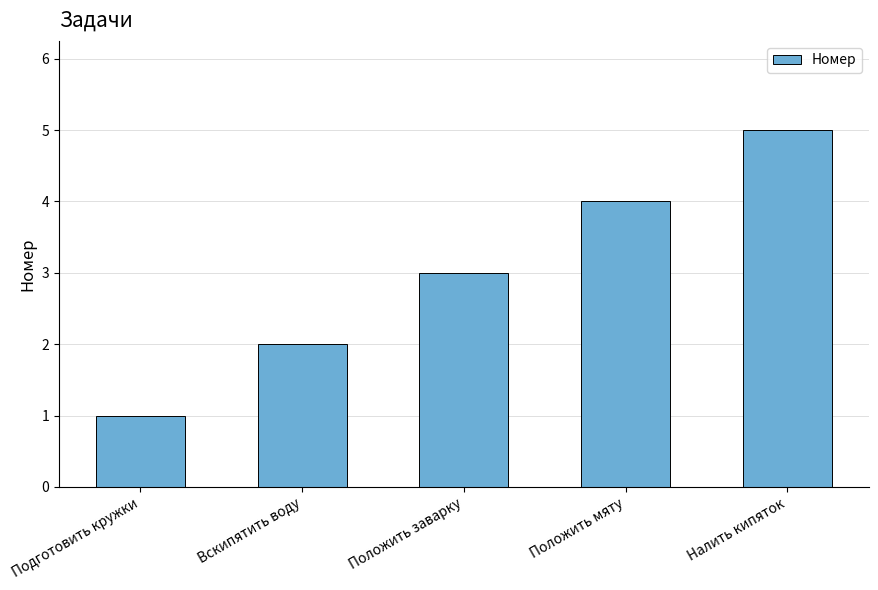

Approximately how many times larger is the value at Вскипятить воду compared to Положить мяту?

0.5